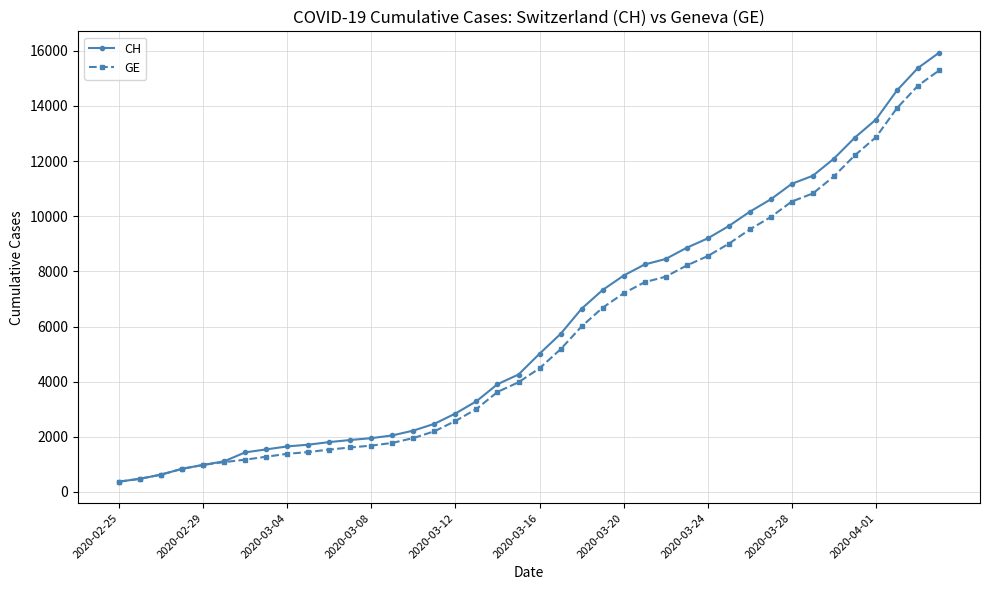

What is the value of the CH point at the 4th from the left?

840